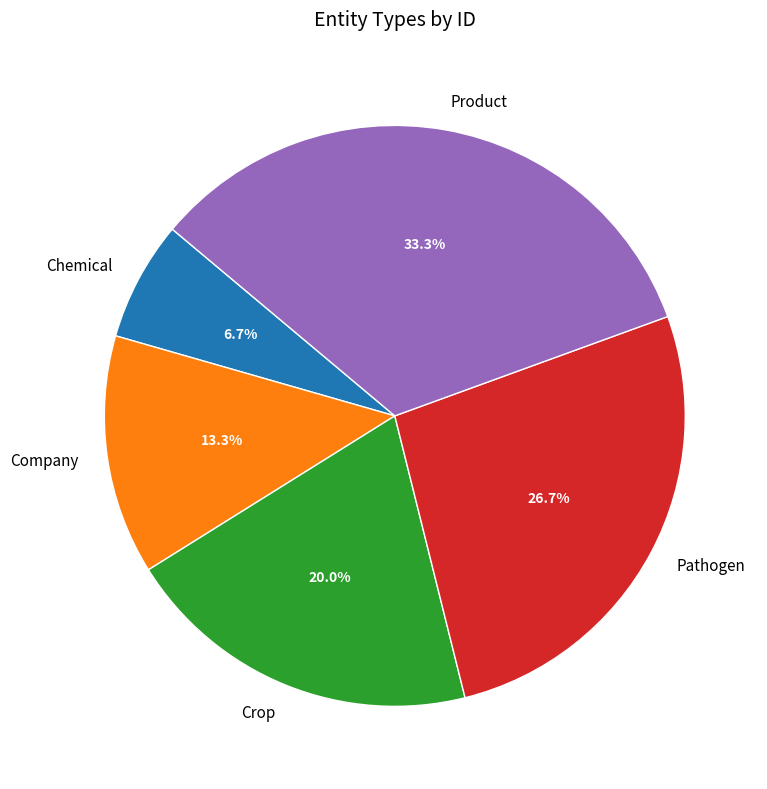

Does Company represent more than half of the total?

No